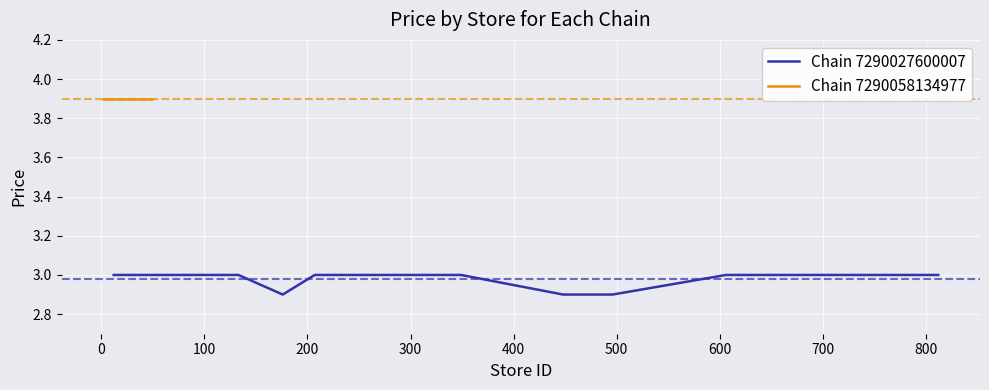

True or false: Chain 7290027600007 and Chain 7290058134977 cross at least once.

False